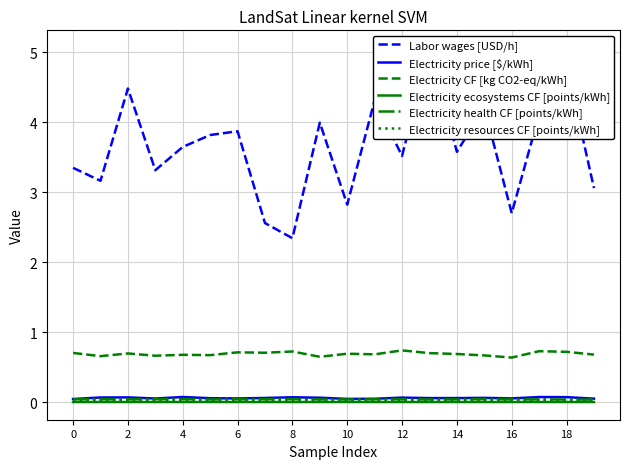

Does the chart have visible grid lines?

Yes